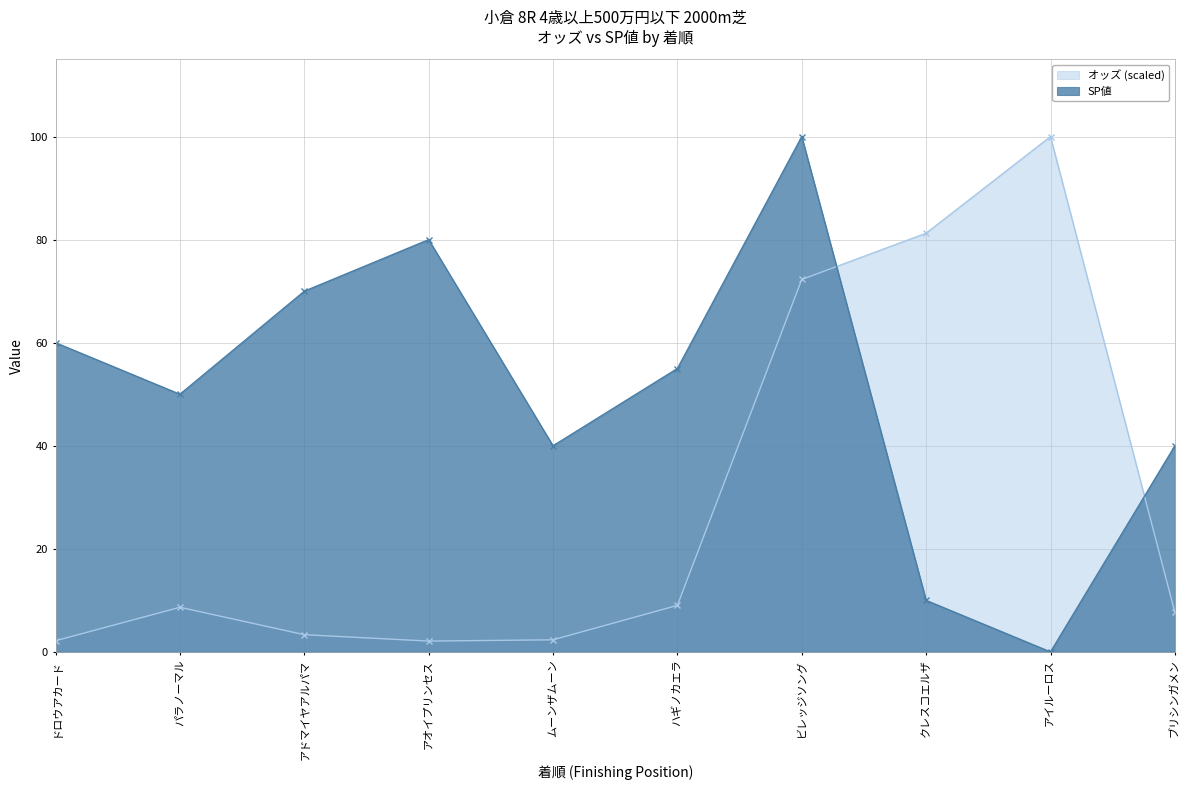

How many categories are shown in the chart?

10